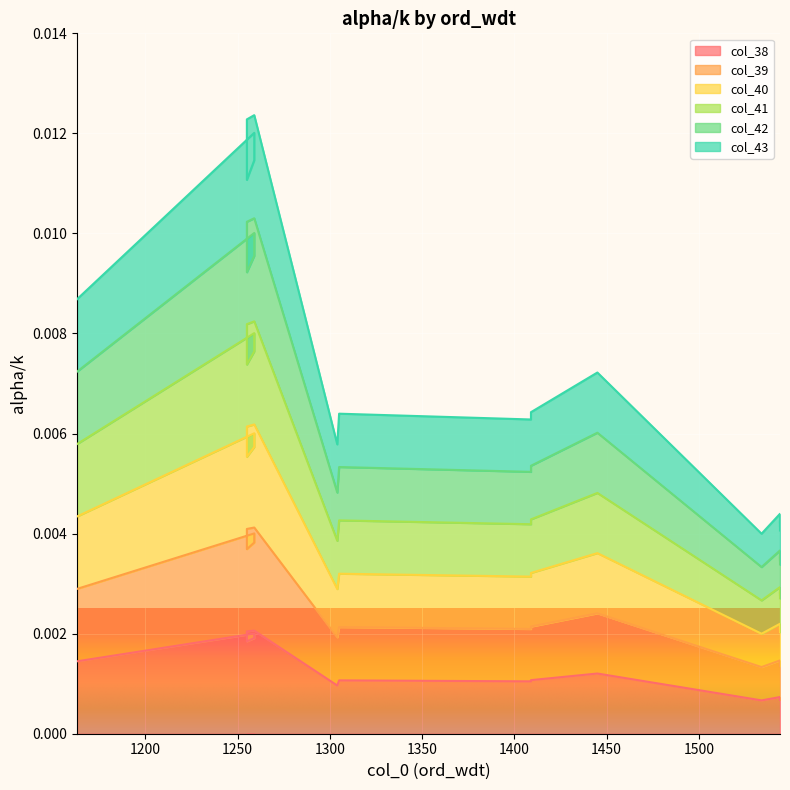

How many lines are shown in the chart?

6